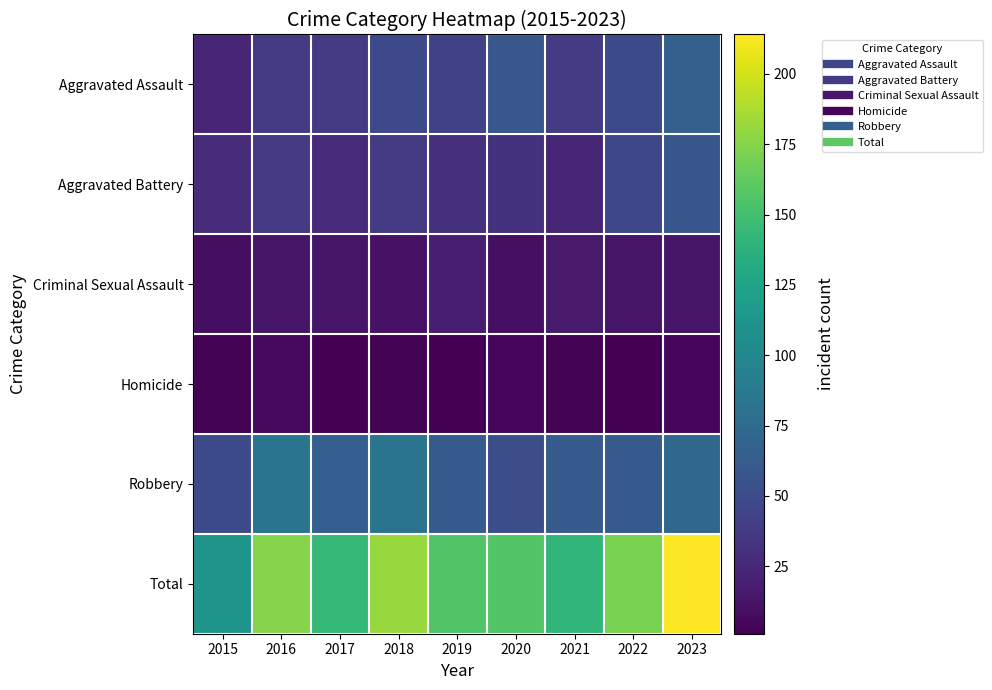

Reading right to left, extract all data points from this chart.

Aggravated Assault: 2023=66	2022=49	2021=38	2020=59	2019=43	2018=48	2017=37	2016=37	2015=23
Aggravated Battery: 2023=58	2022=47	2021=23	2020=32	2019=31	2018=37	2017=27	2016=36	2015=28
Criminal Sexual Assault: 2023=13	2022=13	2021=16	2020=10	2019=19	2018=11	2017=13	2016=13	2015=9
Homicide: 2023=4	2022=1	2021=2	2020=4	2019=1	2018=2	2017=1	2016=6	2015=2
Robbery: 2023=73	2022=61	2021=62	2020=52	2019=62	2018=83	2017=65	2016=83	2015=49
Total: 2023=214	2022=171	2021=141	2020=157	2019=156	2018=181	2017=143	2016=175	2015=111